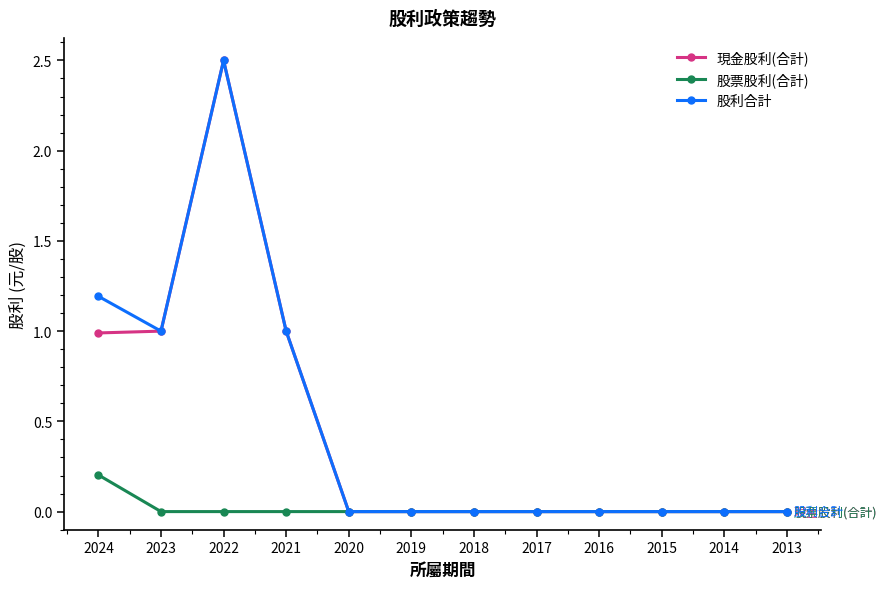

The value of 股票股利(合計) at 2023 is -0.1. True or false?

False